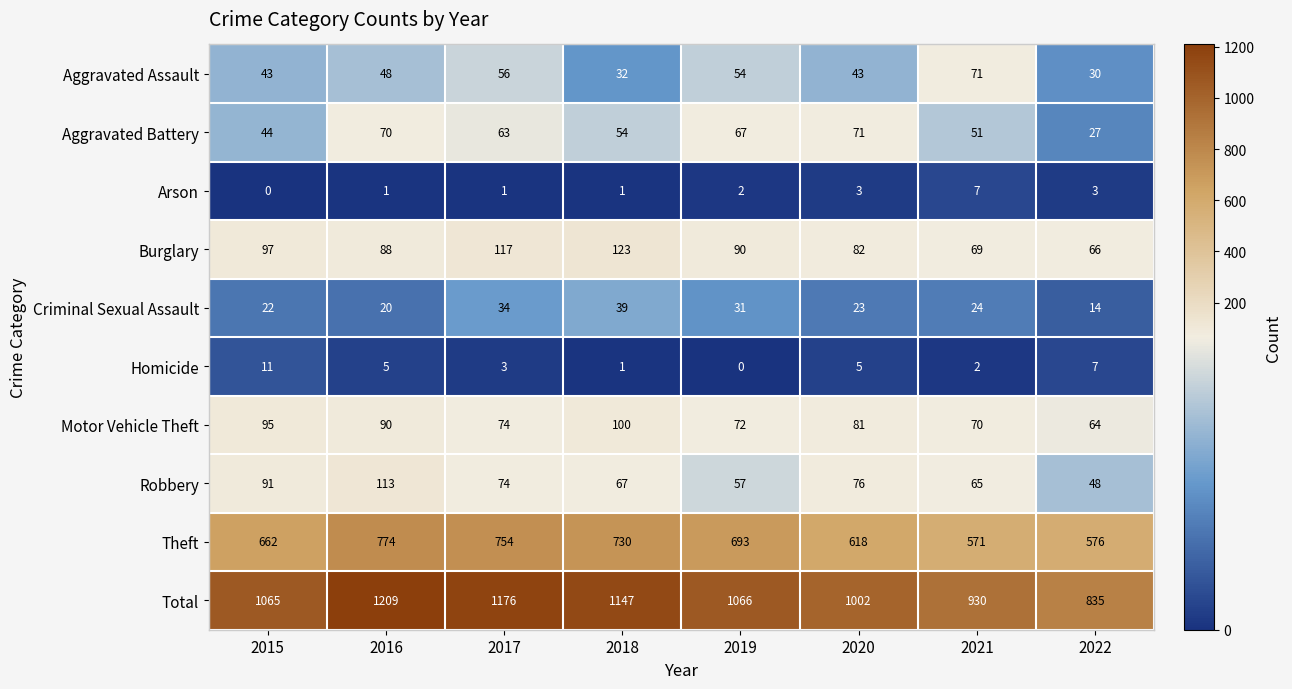

At 2016, list the series in order from largest to smallest.

Total, Theft, Robbery, Motor Vehicle Theft, Burglary, Aggravated Battery, Aggravated Assault, Criminal Sexual Assault, Homicide, Arson